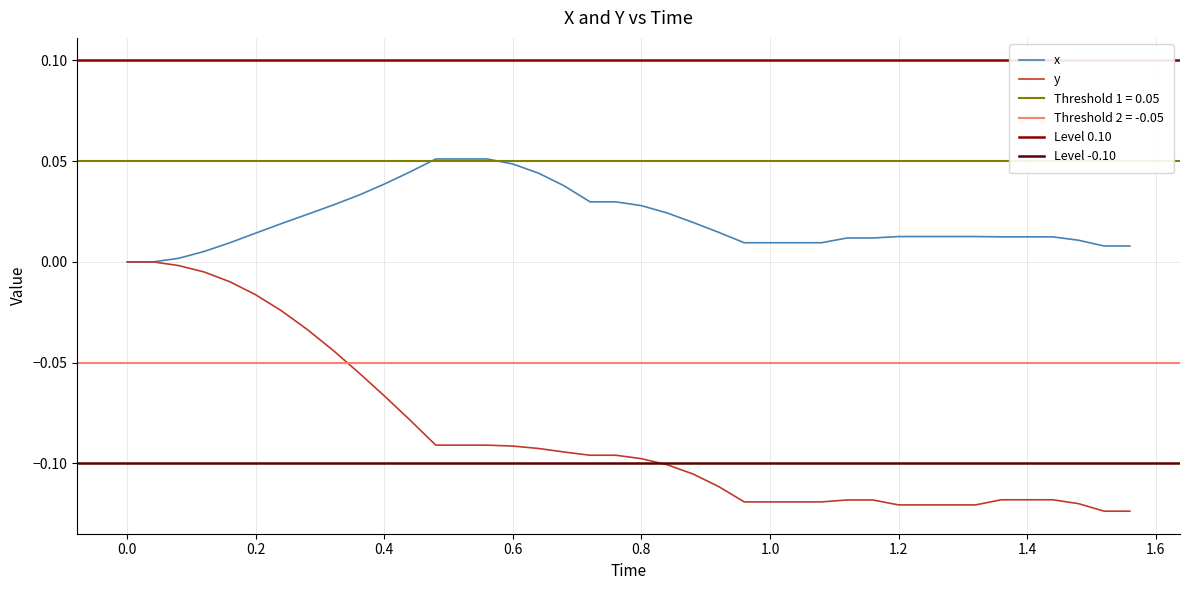

What is the difference between the maximum and minimum values in the y series?

0.1